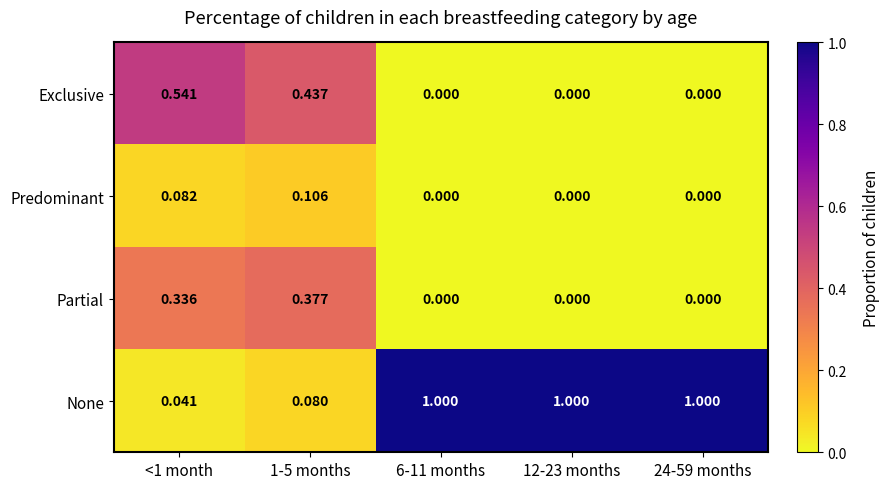

Which series has the largest range (max minus min)?

None